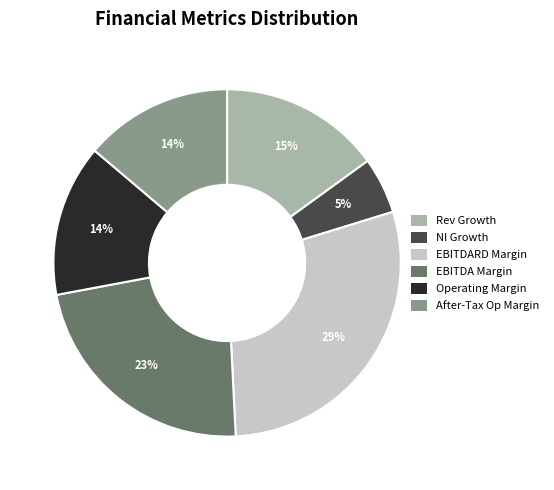

To the nearest percent, what is the difference between the largest and smallest slice percentages?

24%